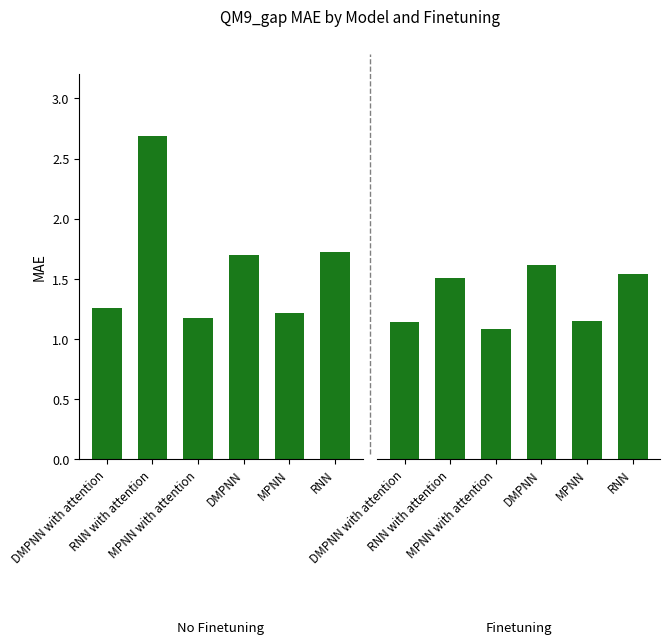

List the series in order of their peak value, lowest first.

Finetuning, No Finetuning